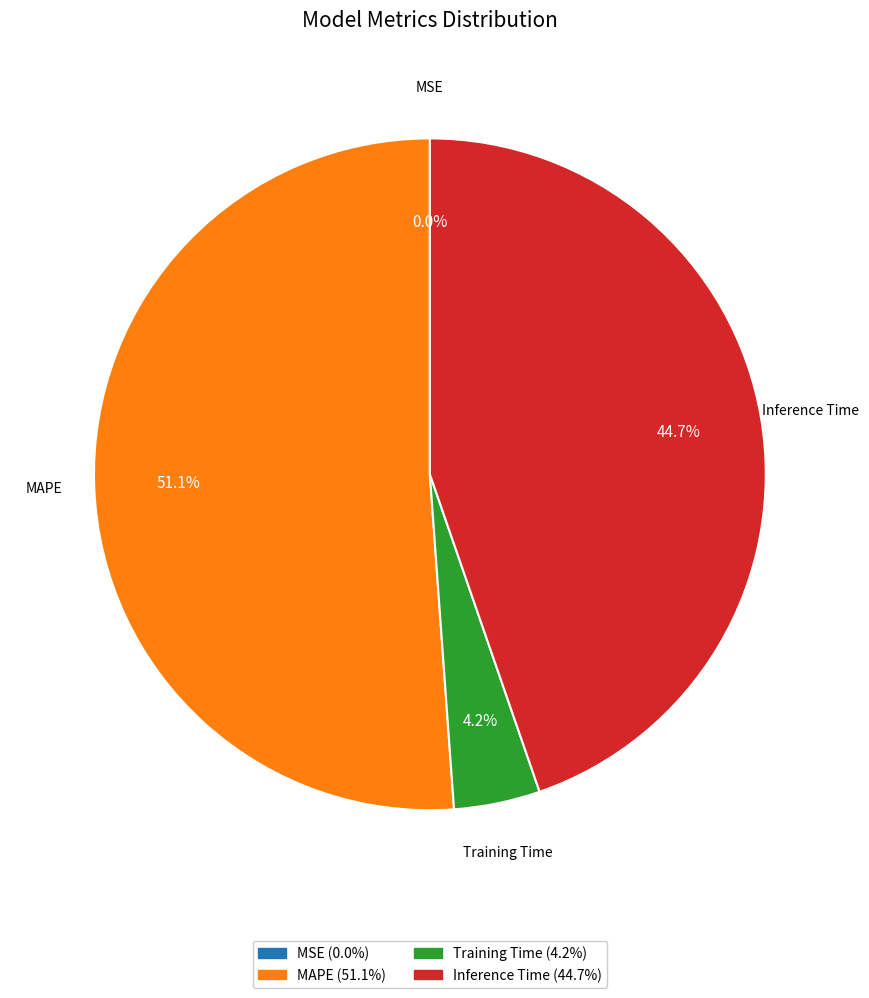

Is there a majority slice in this chart?

Yes